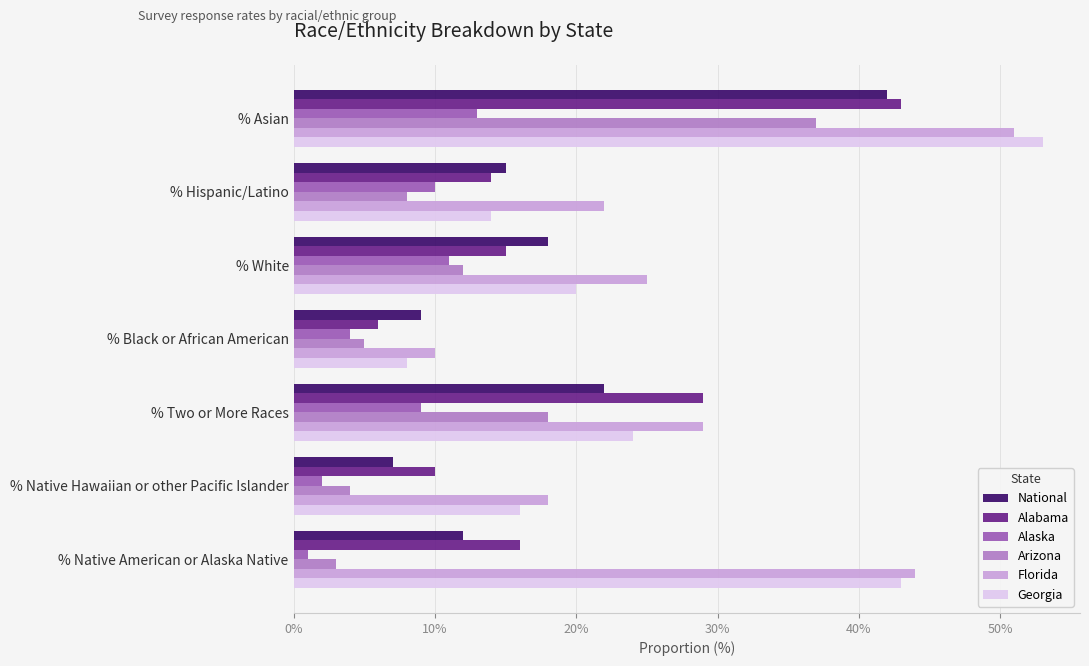

Which category has the lowest value in the Georgia series?

% Black or African American